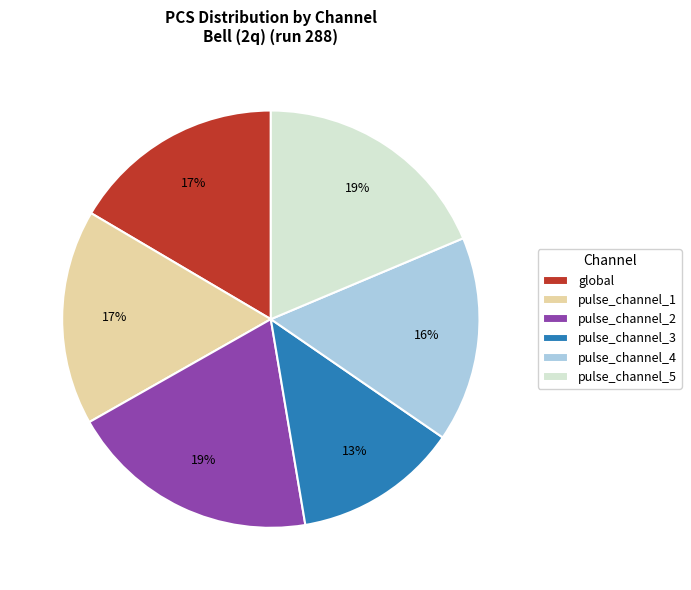

Is it true that pulse_channel_3 is 13% of the pie?

True